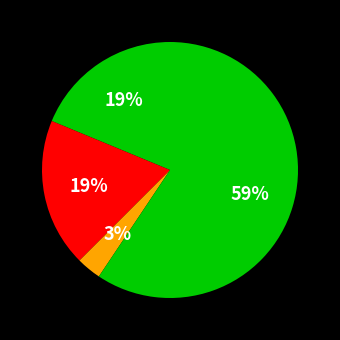

How many segments does this pie chart have?

4